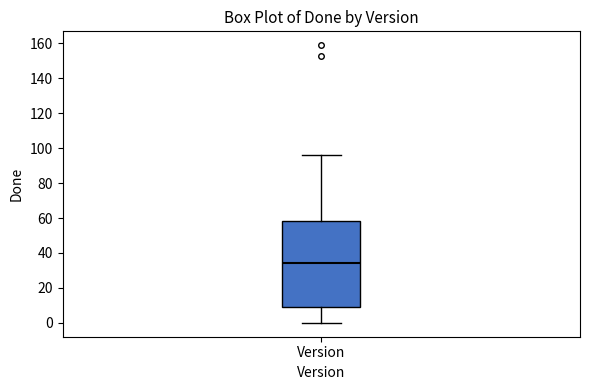

Read this box plot against the y-axis: the position of the median line, the range covered by the box, and the ends of both whiskers. The values are not printed on the chart, so give them approximately, as read against the axis.

median 34, box 10 to 58, whiskers 0 to 96